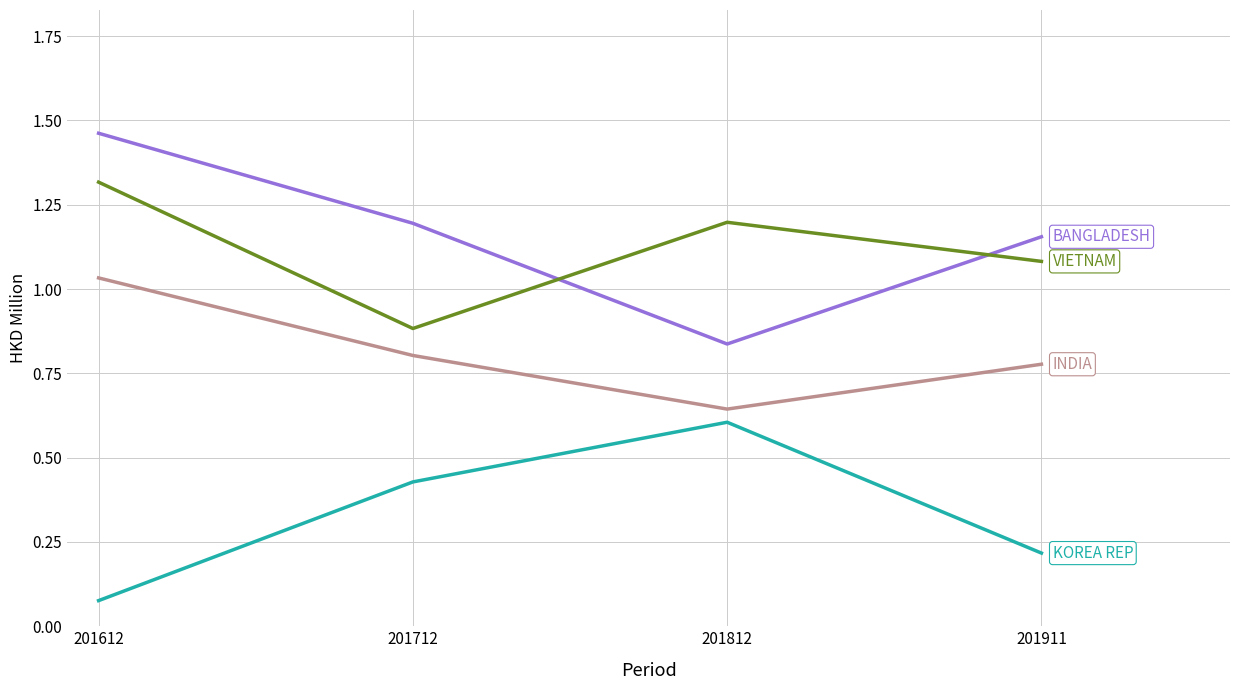

Which label corresponds to the largest value in the chart?

201612